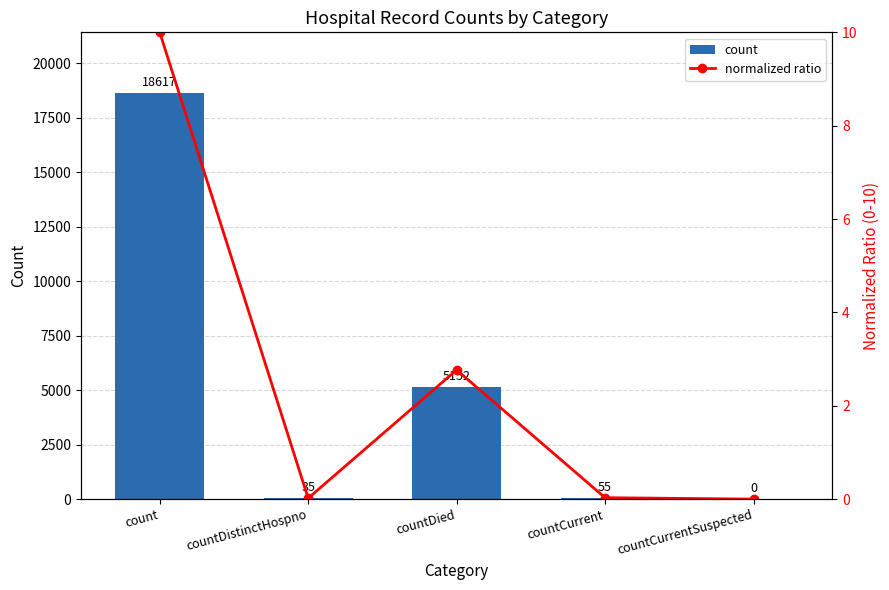

Which series changed the most between countDied and countCurrent?

count